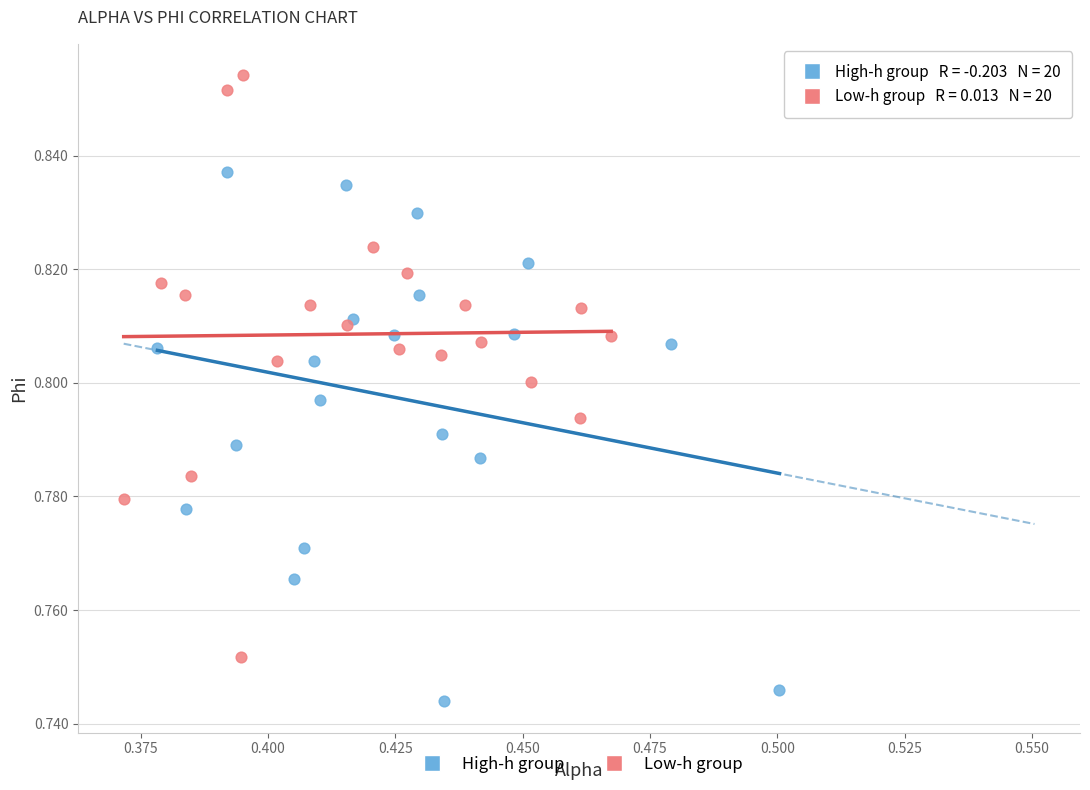

Which series reaches the maximum Y coordinate?

Low-h group